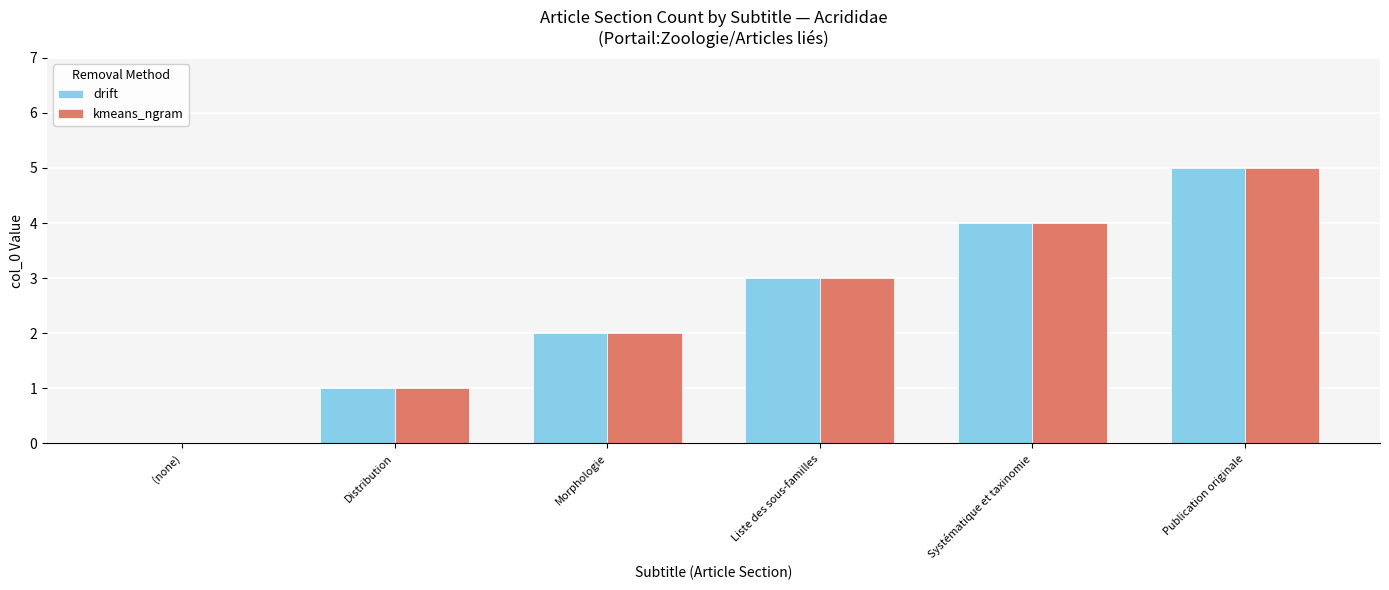

The value of kmeans_ngram at Liste des sous-familles is 3. True or false?

True